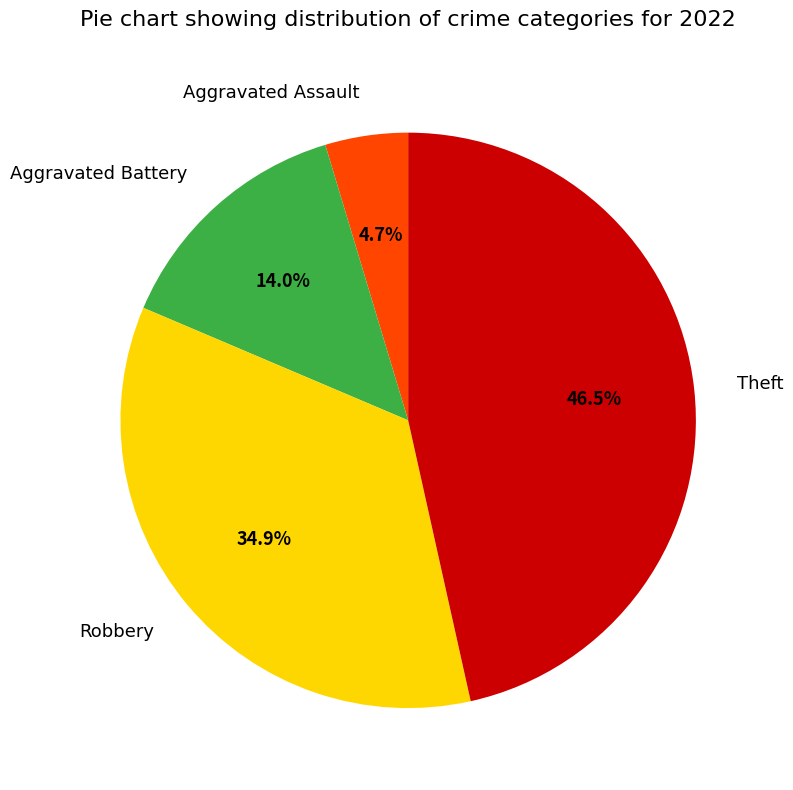

Is the sum of Robbery and Aggravated Battery greater than half?

No